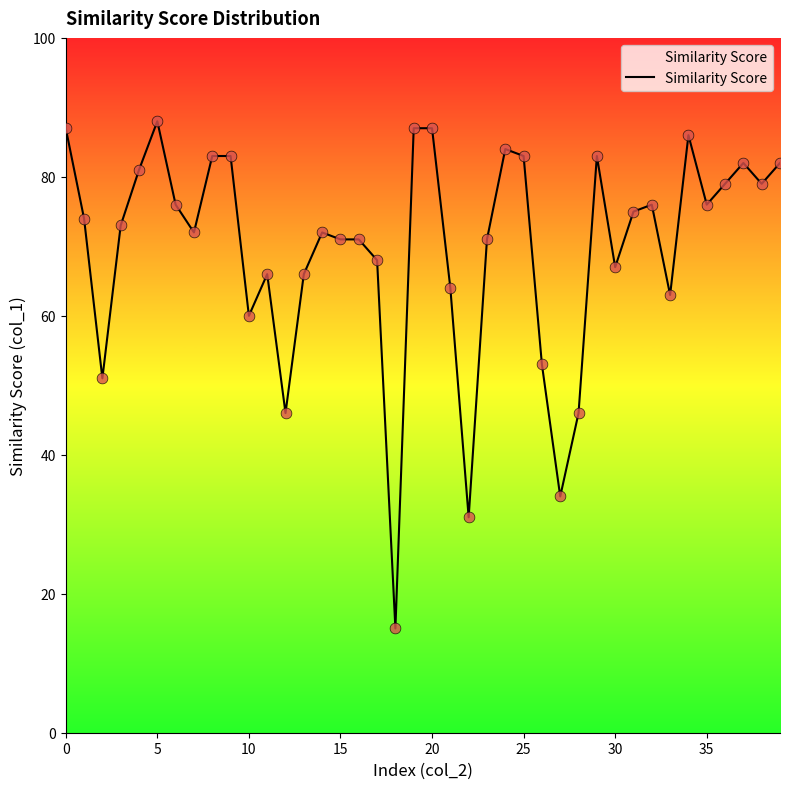

What is the difference between the maximum and minimum values?

73